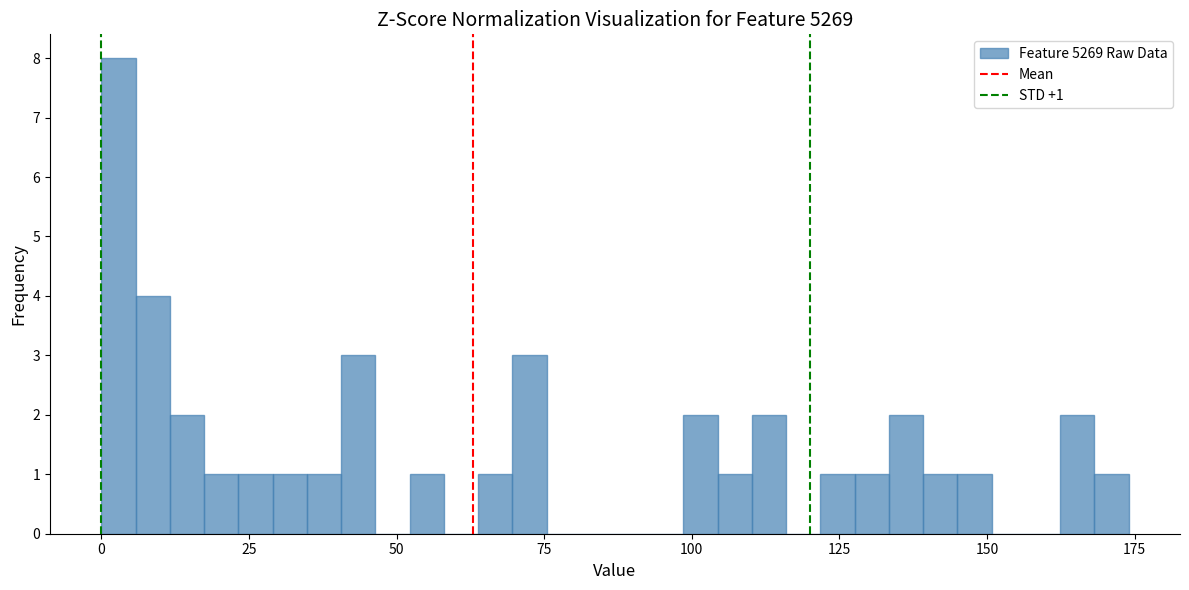

Read against the x-axis, roughly where is the centre of the tallest bar?

5